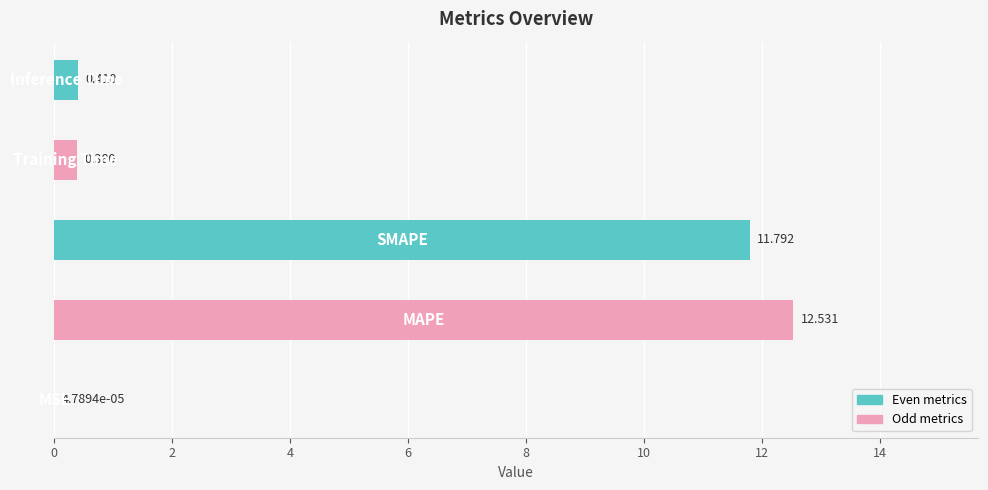

How many distinct data groups are displayed?

1